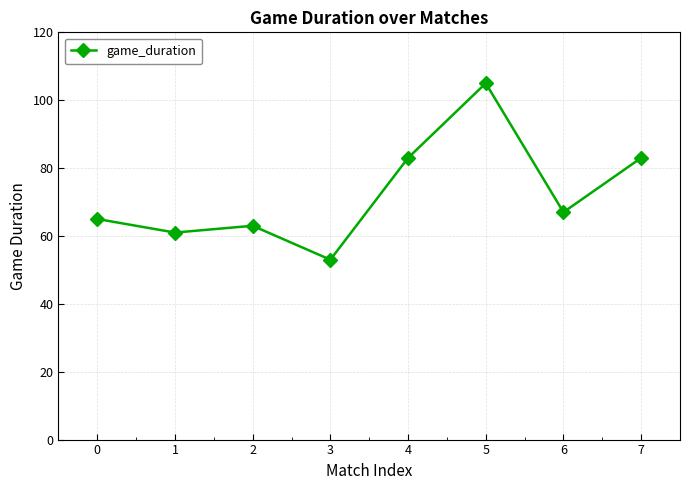

Is it true that the value at 0 is 39?

False